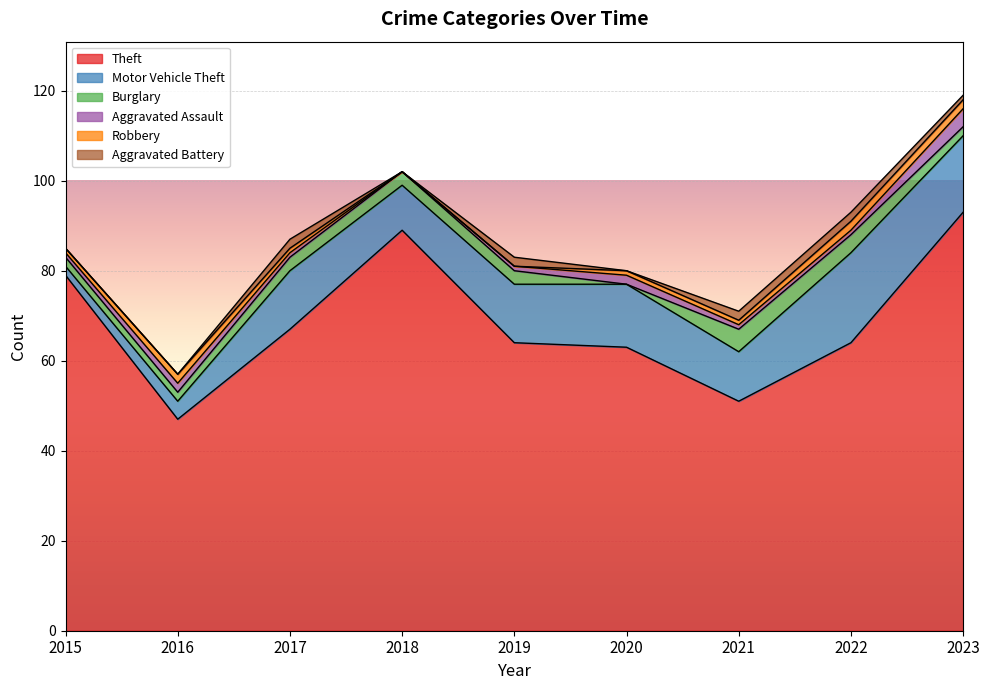

What is the total value across all series at 2021?

71